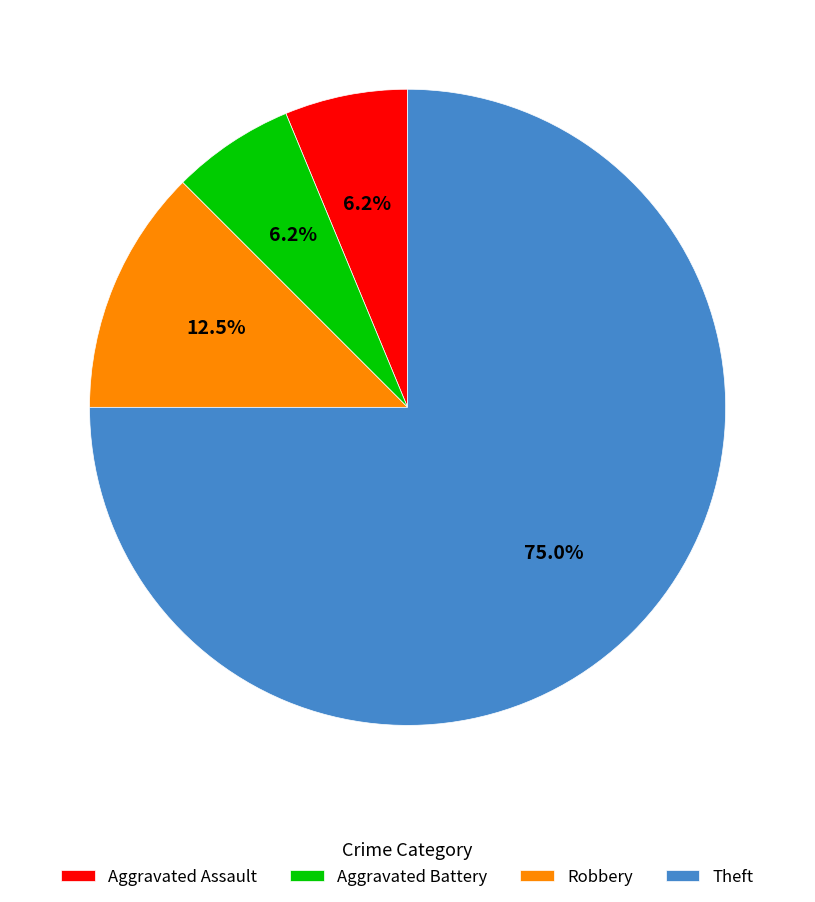

Which category has the biggest portion of the pie?

Theft